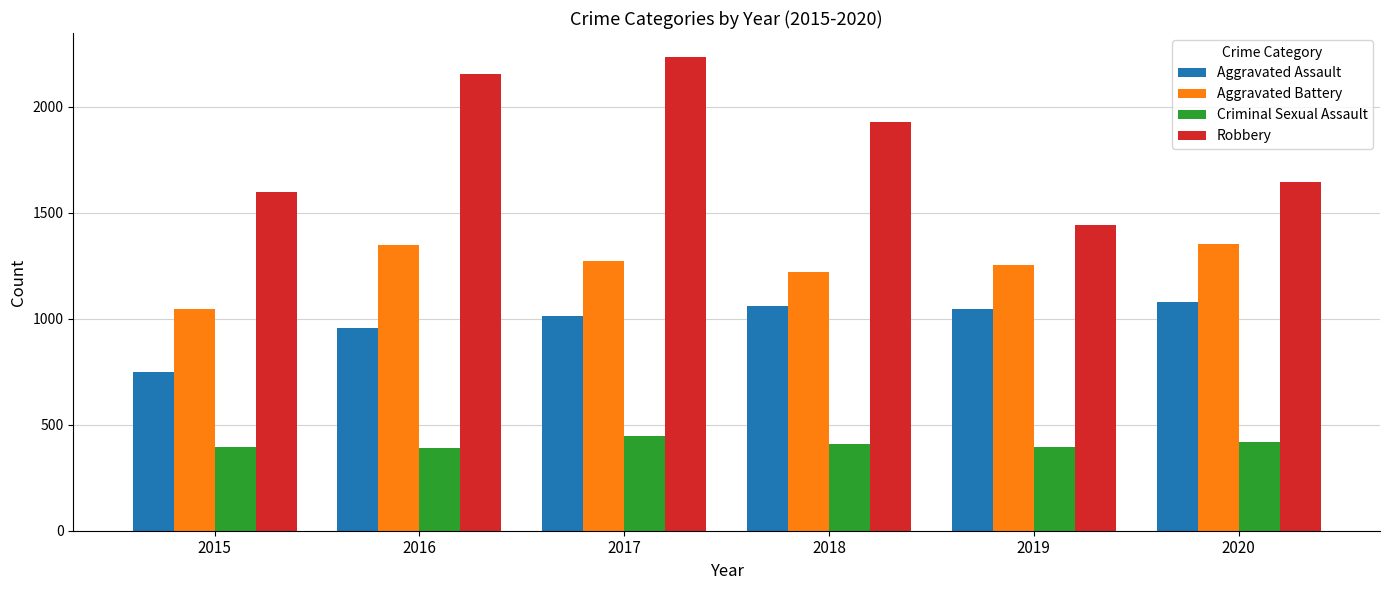

What is the average value of the Aggravated Assault series?

983